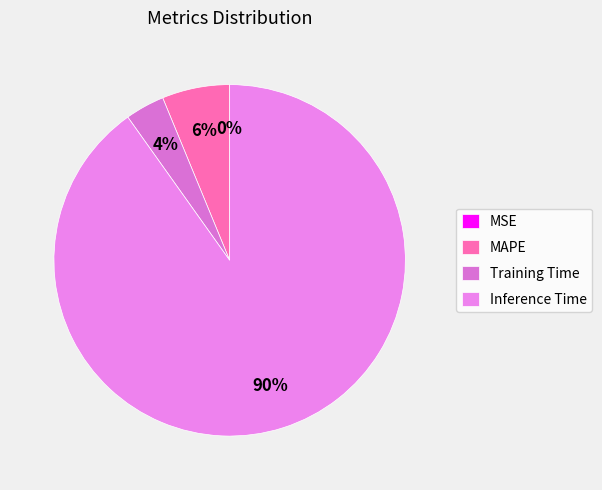

What is the majority slice?

Inference Time